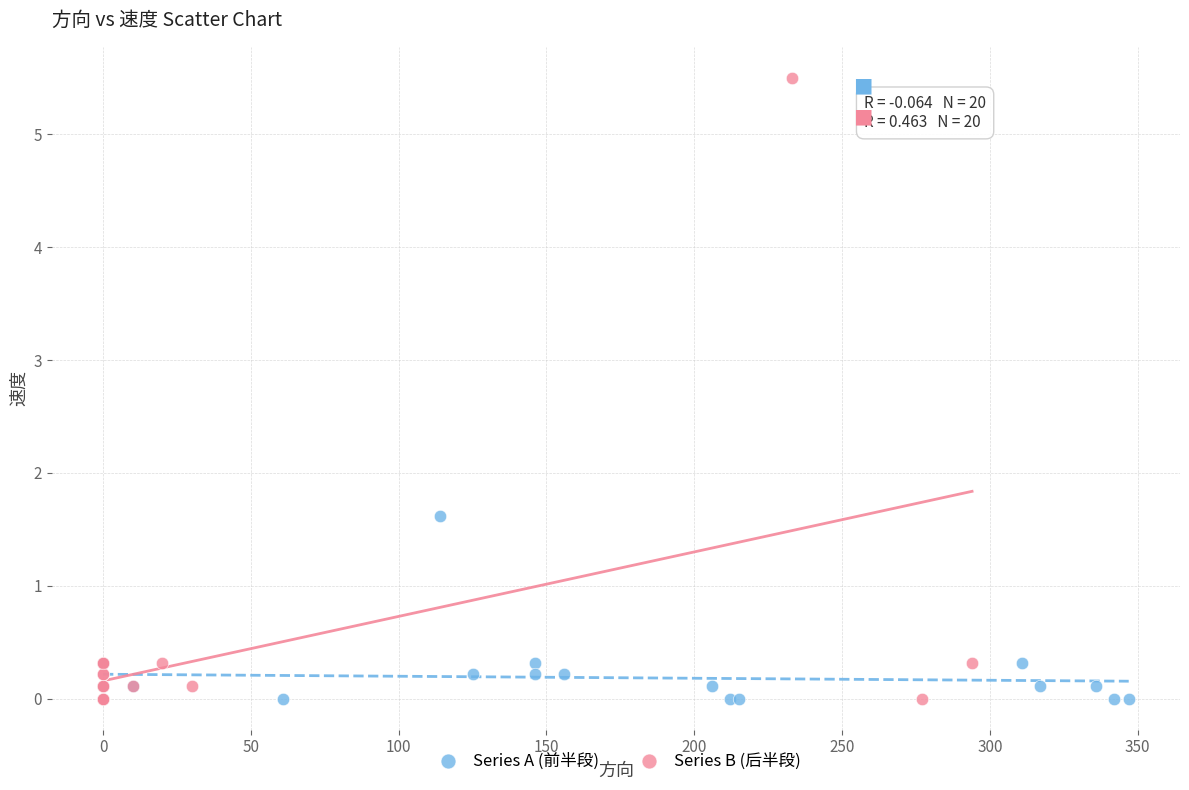

Which series has the widest spread of Y values?

Series B (后半段)